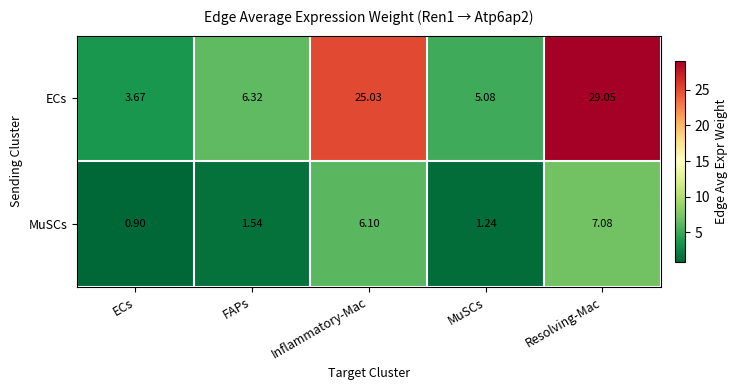

Where does the MuSCs series first go above 1?

FAPs